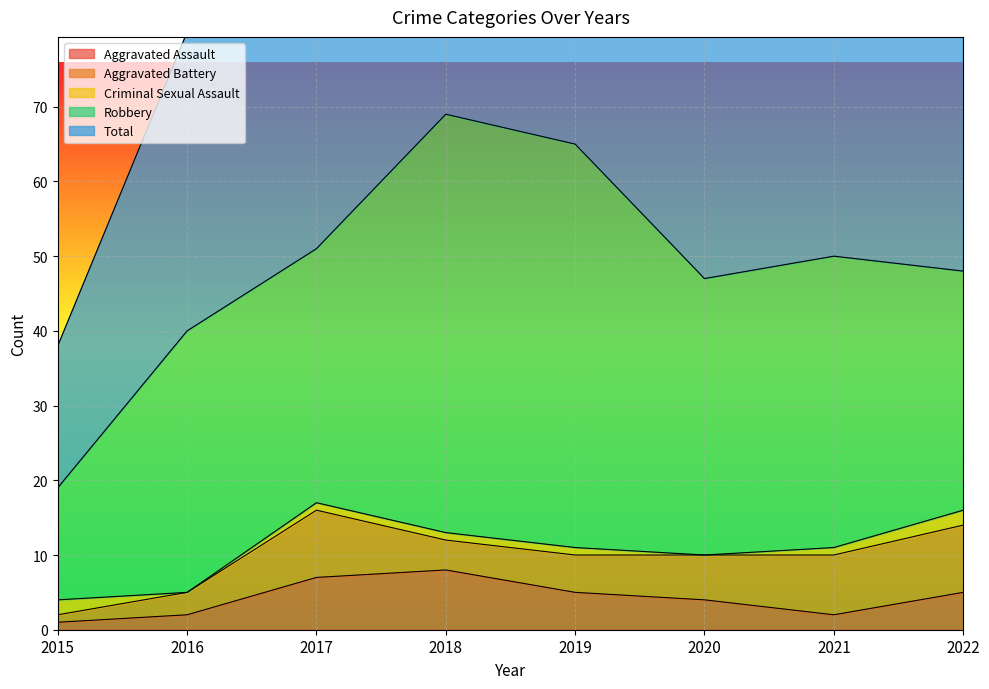

What is the value of the Criminal Sexual Assault point at the 3rd from the left?

1